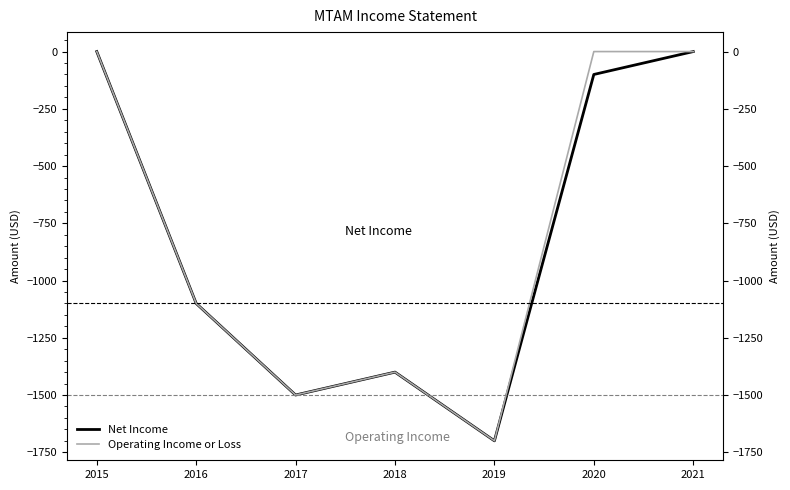

What is the difference between the Net Income values at 2016 and 2017?

400